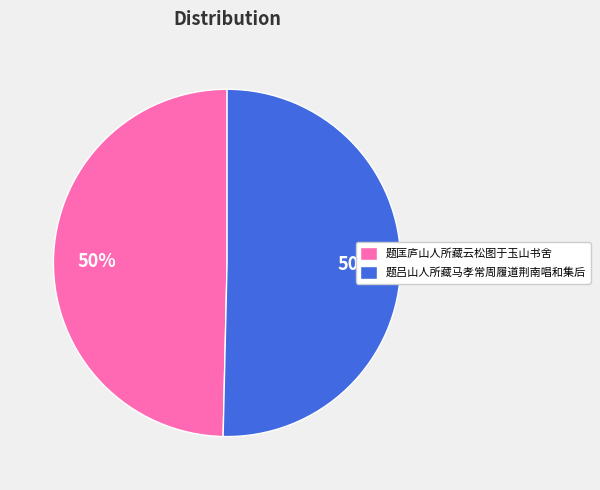

Do 题吕山人所藏马孝常周履道荆南唱和集后 and 题匡庐山人所藏云松图于玉山书舍 together represent more than half of the pie?

Yes